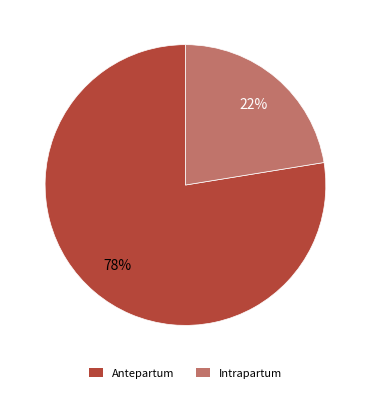

To the nearest percent, what portion does Intrapartum represent?

22%